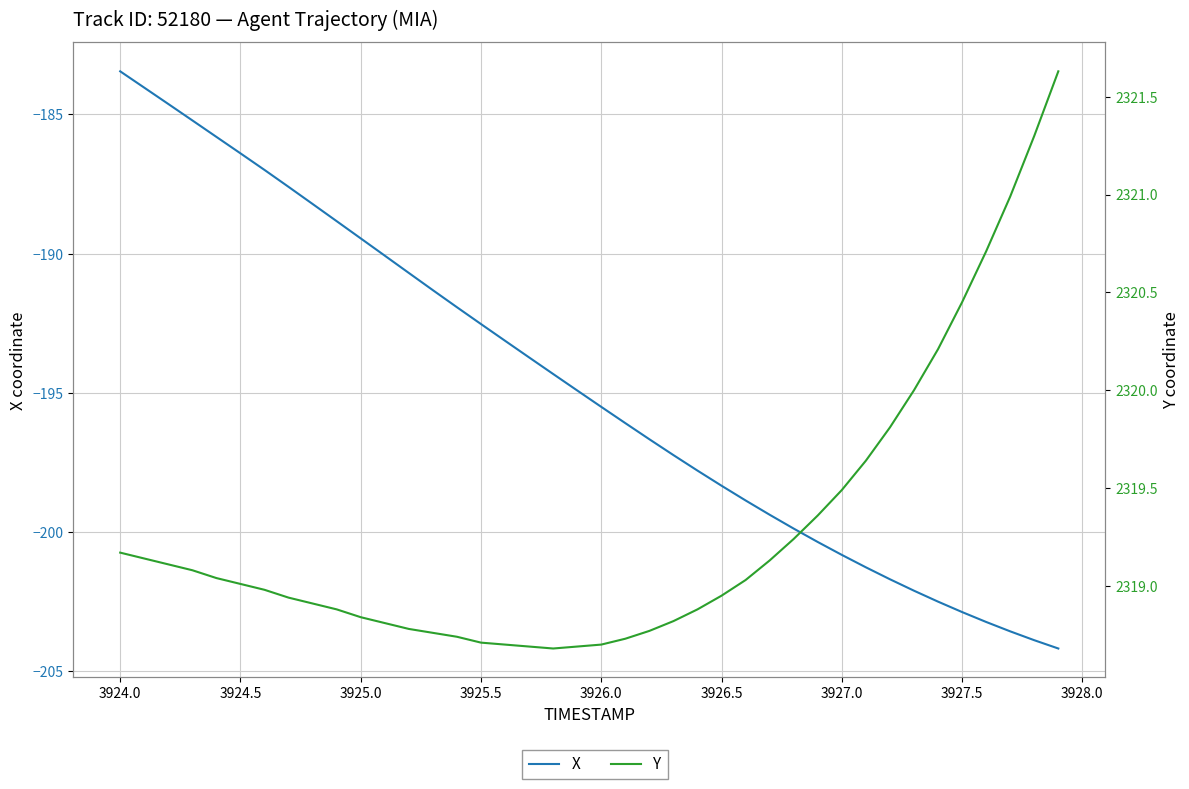

What is the difference between the maximum and minimum values in the Y series?

3.0